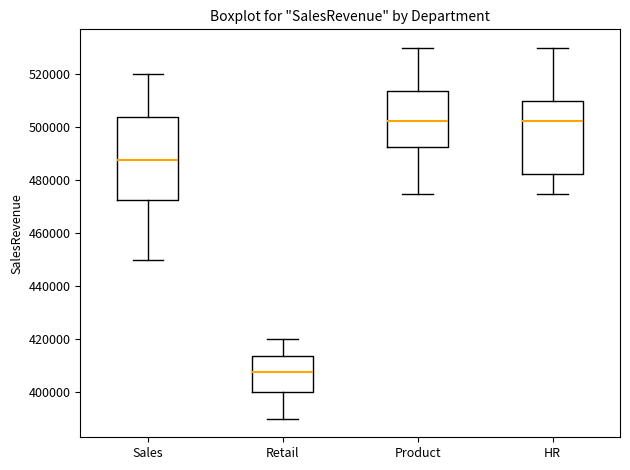

Reading left to right, transcribe this box plot: for each box, give where its median line is, the range the box spans, and where its two whiskers end, as read against the y-axis. The values are not printed on the chart, so give them approximately, as read against the axis.

Sales: median 488000, box 472000 to 504000, whiskers 450000 to 520000
Retail: median 408000, box 400000 to 414000, whiskers 390000 to 420000
Product: median 502000, box 492000 to 514000, whiskers 476000 to 530000
HR: median 502000, box 482000 to 510000, whiskers 476000 to 530000